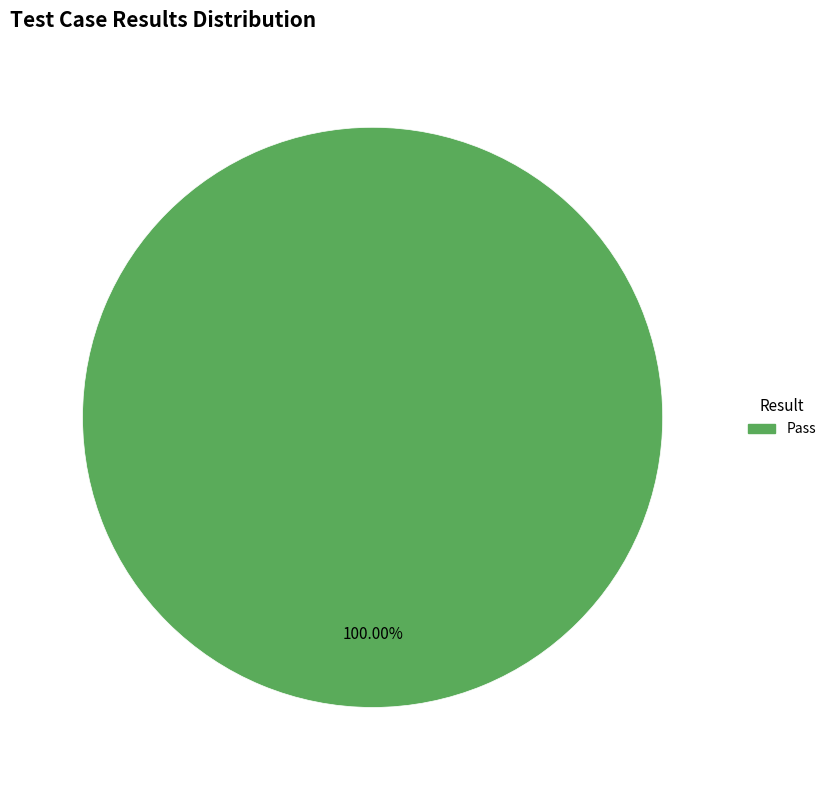

Does any single category account for the majority?

Yes